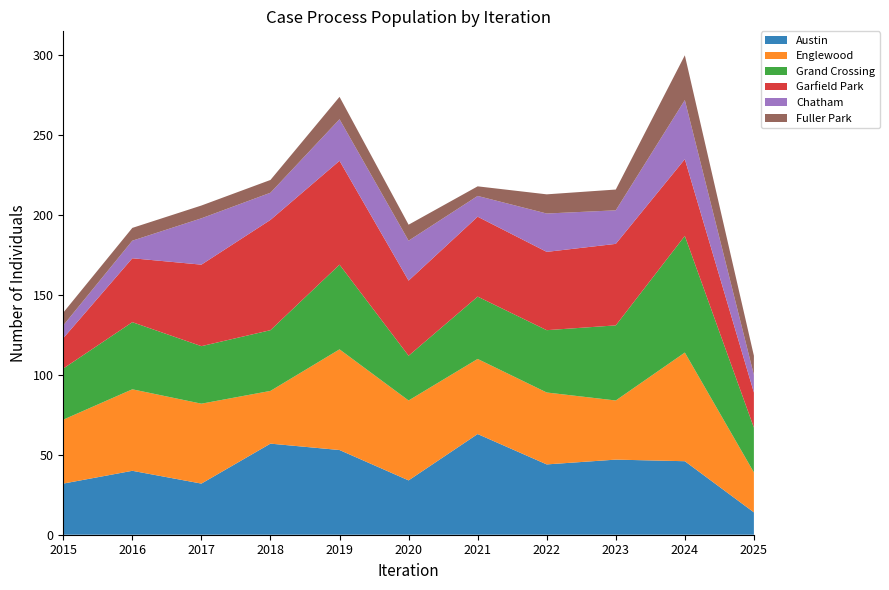

Reading left to right, transcribe all the data shown in this chart.

Austin: 2015=32	2016=40	2017=32	2018=57	2019=53	2020=34	2021=63	2022=44	2023=47	2024=46	2025=14
Englewood: 2015=40	2016=51	2017=50	2018=33	2019=63	2020=50	2021=47	2022=45	2023=37	2024=68	2025=25
Grand Crossing: 2015=32	2016=42	2017=36	2018=38	2019=53	2020=28	2021=39	2022=39	2023=47	2024=73	2025=28
Garfield Park: 2015=19	2016=40	2017=51	2018=69	2019=65	2020=47	2021=50	2022=49	2023=51	2024=48	2025=22
Chatham: 2015=8	2016=11	2017=29	2018=17	2019=26	2020=25	2021=13	2022=24	2023=21	2024=37	2025=11
Fuller Park: 2015=8	2016=8	2017=8	2018=8	2019=14	2020=10	2021=6	2022=12	2023=13	2024=28	2025=12